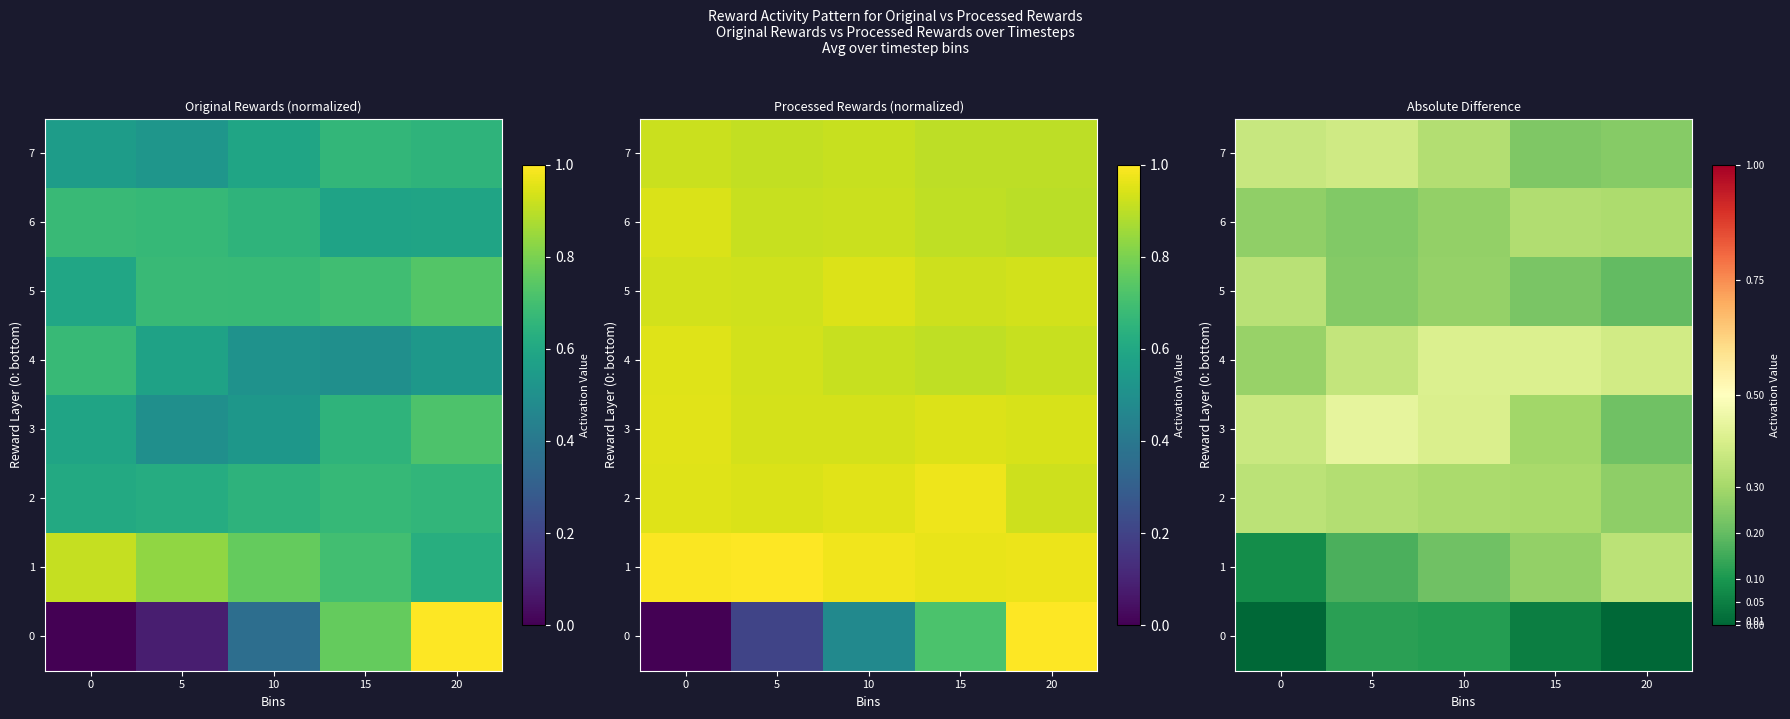

At how many categories does at least one series exceed 0?

5